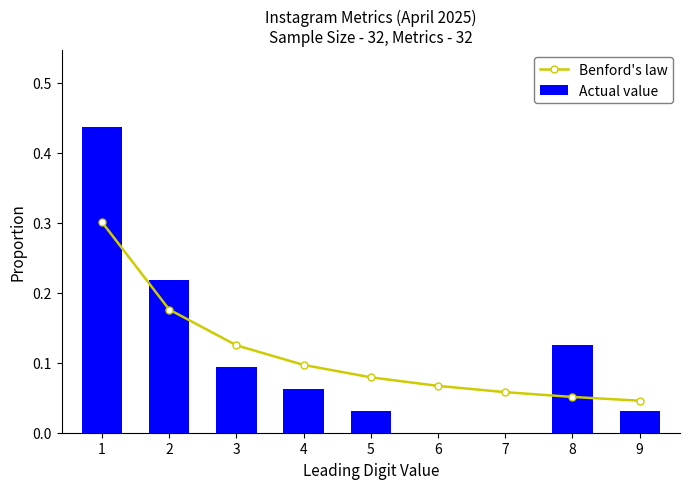

Rank the series at 4 from highest to lowest value.

Benford's law, Actual value